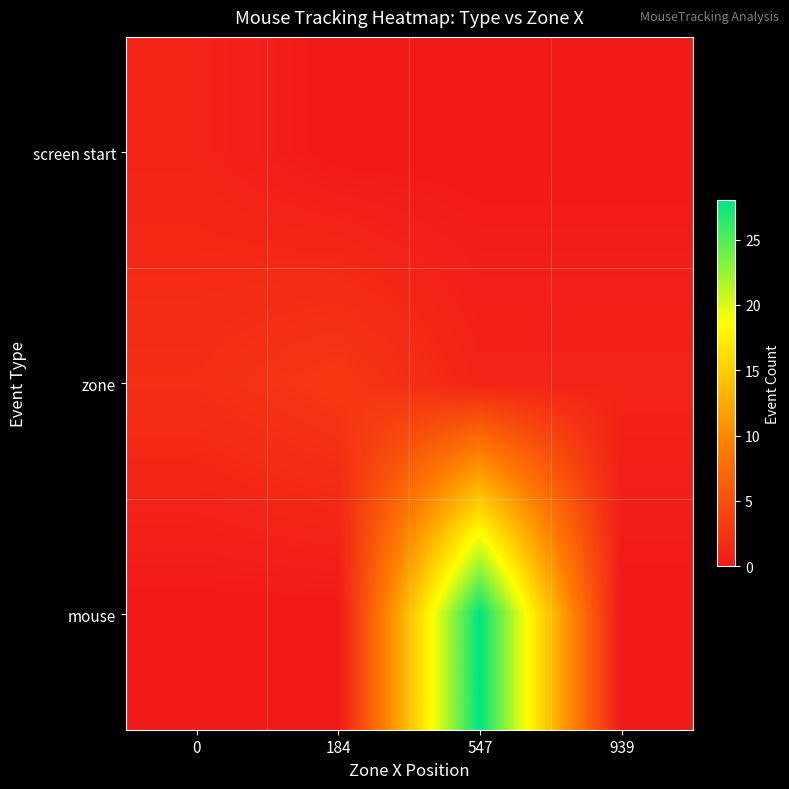

Reading left to right, extract all data points from this chart.

row_0: 1	0	0	0
row_1: 2	3	1	1
row_2: 0	0	28	0